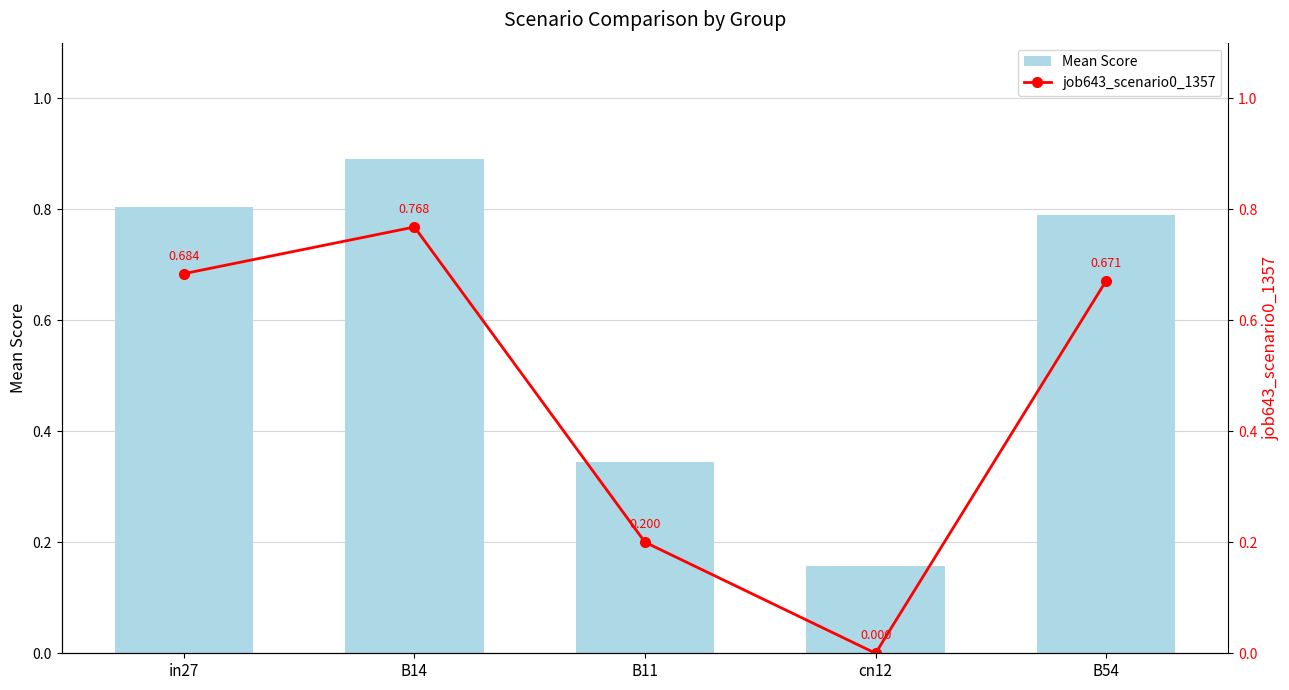

What is the difference between the maximum and second lowest values in the job643_scenario0_1357 series?

0.6